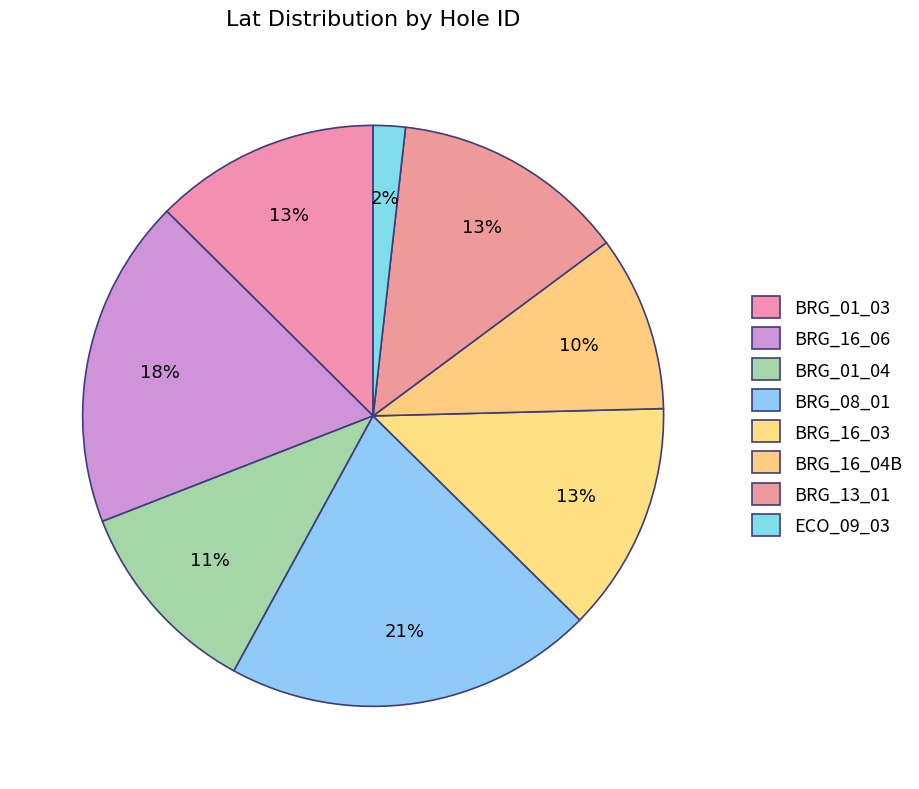

To the nearest percent, what is the average slice percentage?

12%